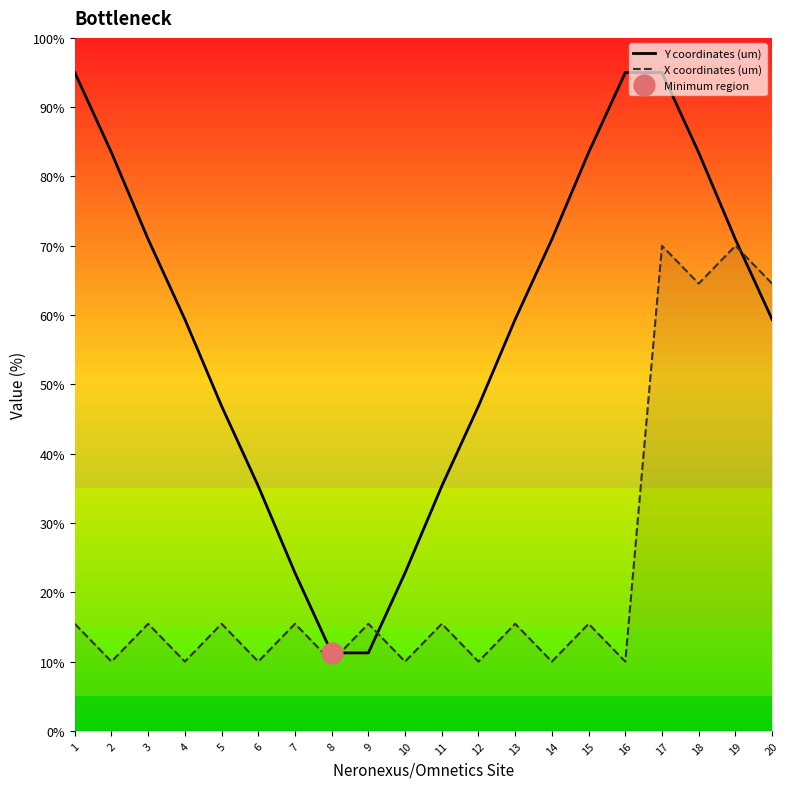

How many lines are shown in the chart?

2